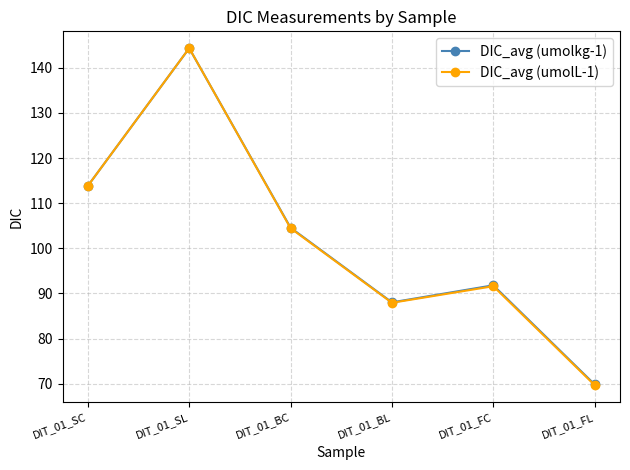

How many interior local peaks does the DIC_avg (umolL-1) series have?

2